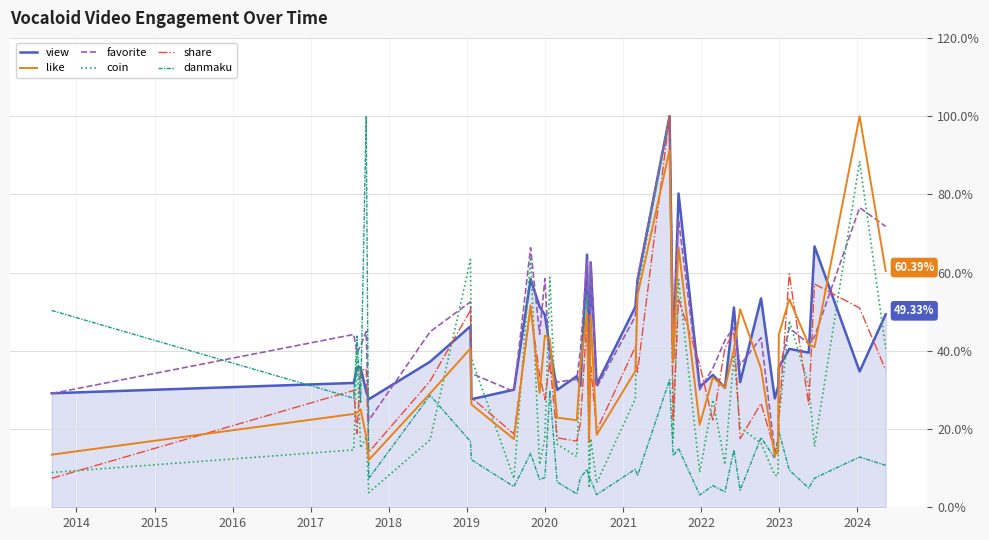

True or false: share and danmaku intersect in this chart.

True